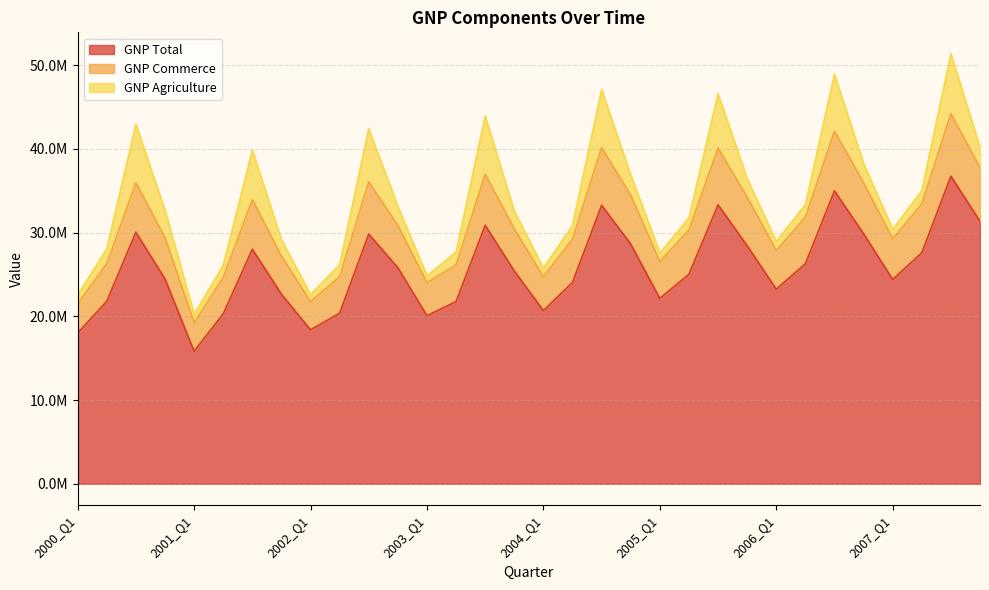

List the labels in order of GNP Commerce value, smallest first.

2001_Q1, 2000_Q1, 2002_Q1, 2003_Q1, 2001_Q2, 2002_Q2, 2004_Q1, 2003_Q2, 2000_Q2, 2005_Q1, 2001_Q4, 2006_Q1, 2004_Q2, 2007_Q1, 2000_Q4, 2005_Q2, 2003_Q4, 2002_Q4, 2006_Q2, 2007_Q2, 2001_Q3, 2005_Q4, 2004_Q4, 2006_Q4, 2000_Q3, 2002_Q3, 2003_Q3, 2007_Q4, 2005_Q3, 2004_Q3, 2006_Q3, 2007_Q3